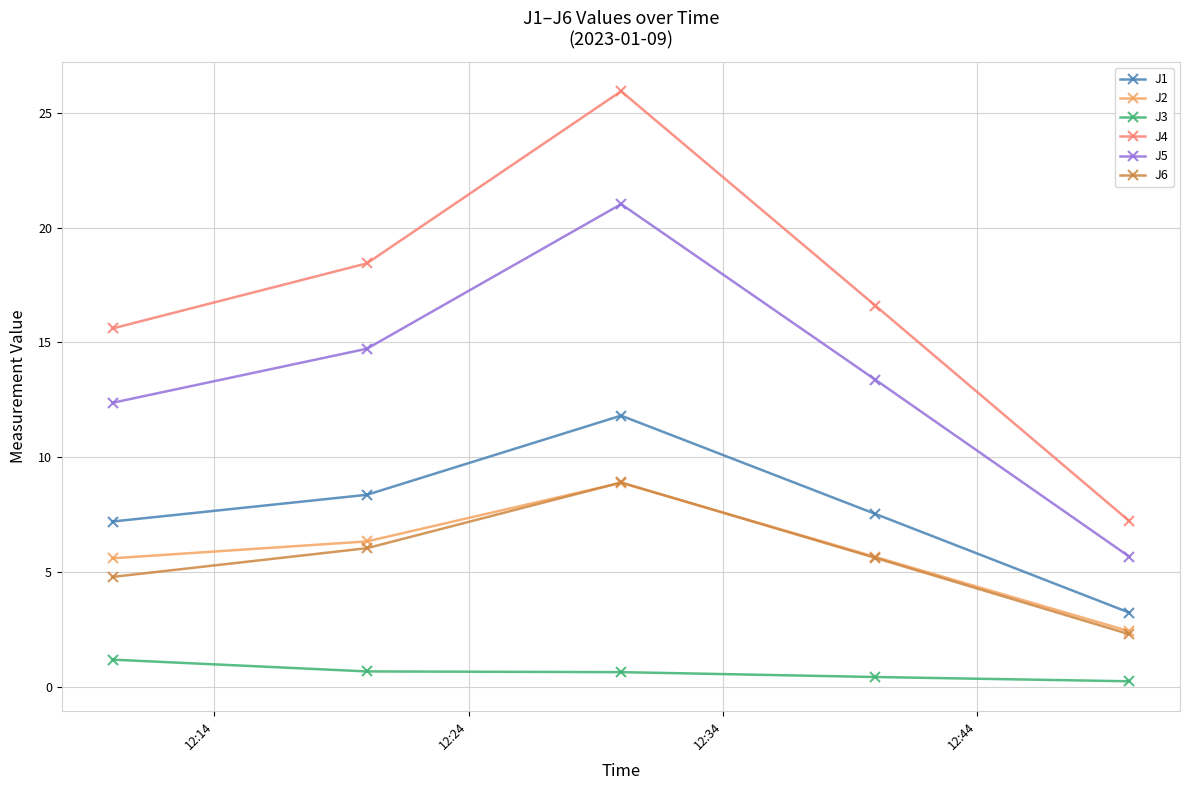

What is the difference between the maximum and minimum values in the J5 series?

15.3